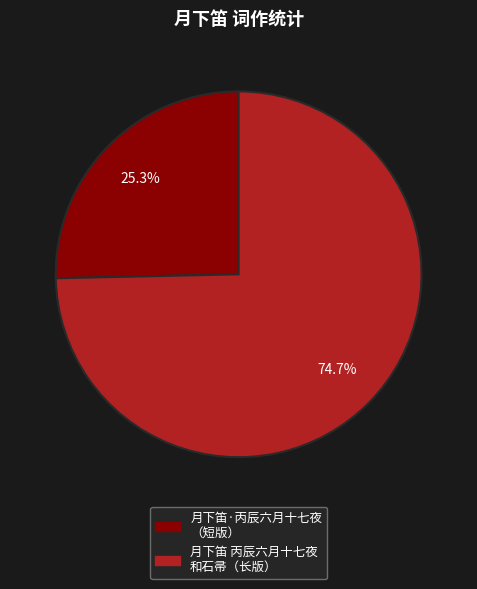

Which has a higher value, 月下笛 丙辰六月十七夜 和石帚（长版） or 月下笛·丙辰六月十七夜 （短版）?

月下笛 丙辰六月十七夜 和石帚（长版）